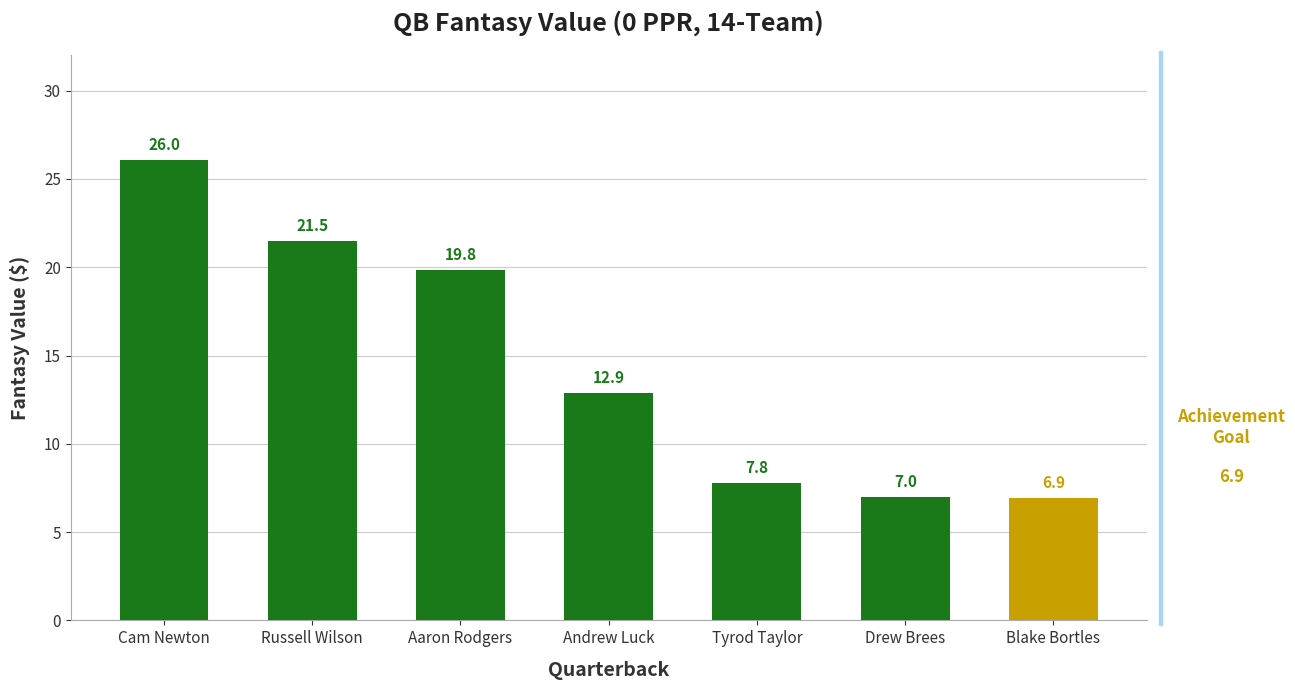

Reading right to left, what are all the values shown in this chart?

Blake Bortles=6.9	Drew Brees=7.0	Tyrod Taylor=7.8	Andrew Luck=12.9	Aaron Rodgers=19.8	Russell Wilson=21.5	Cam Newton=26.0